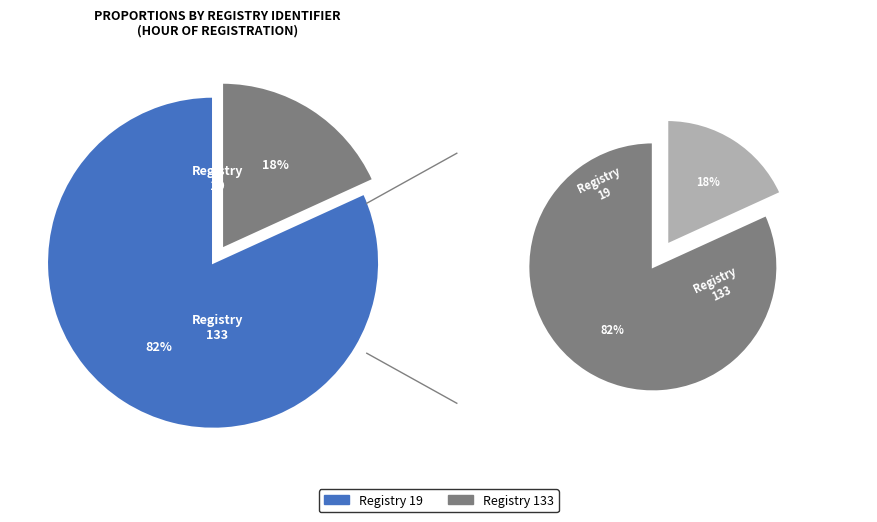

What is the ratio of the value at 133 to the value at 19?

0.2